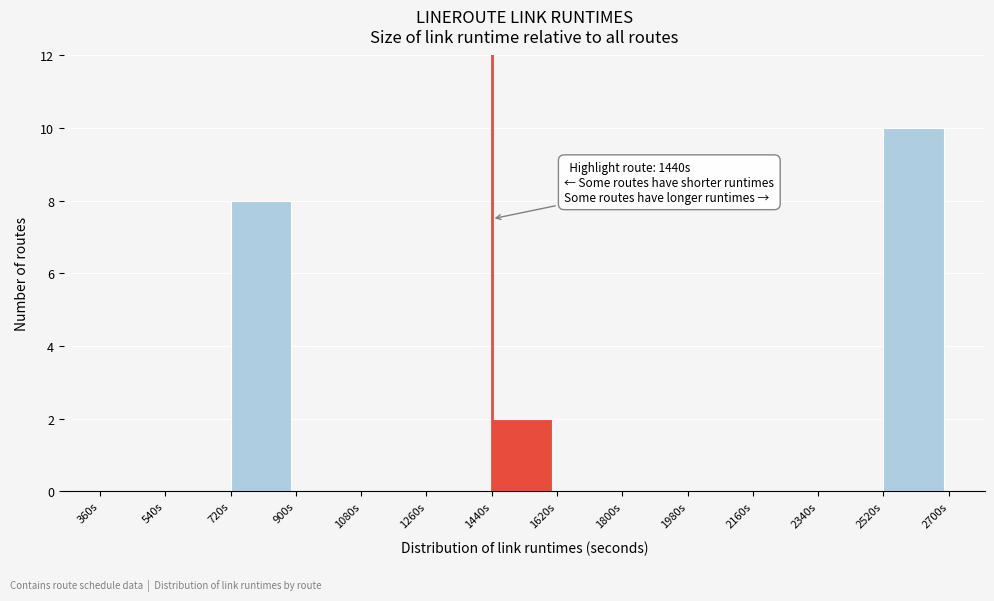

Which range on the x-axis has the tallest bar?

2520 to 2700